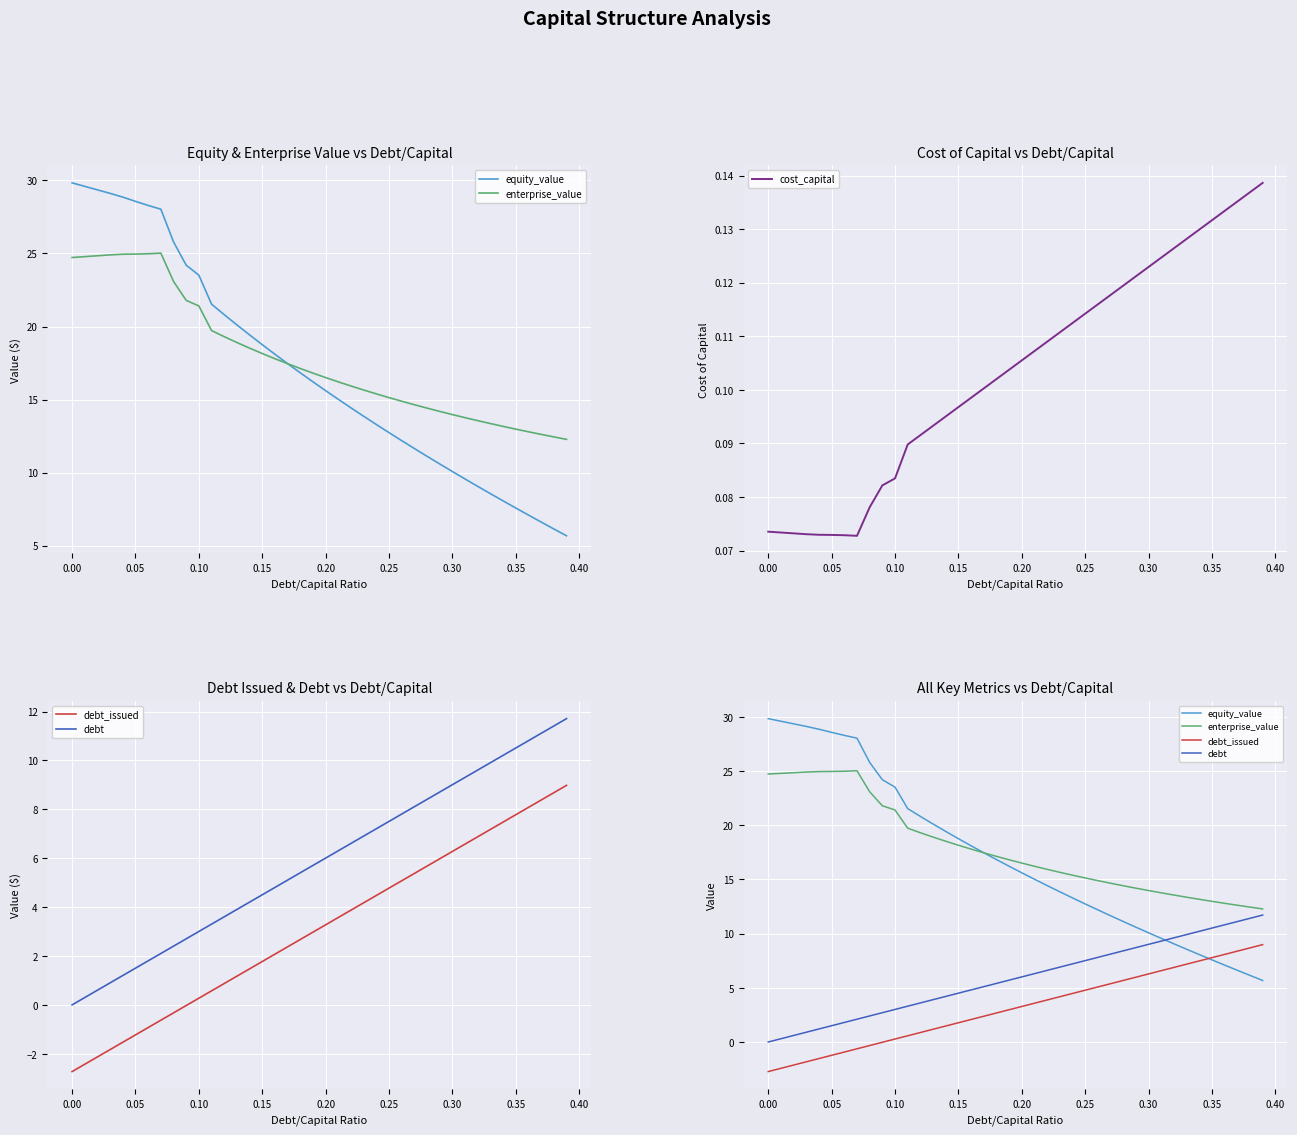

The value of equity_value at 0.25 is 12.7. True or false?

True